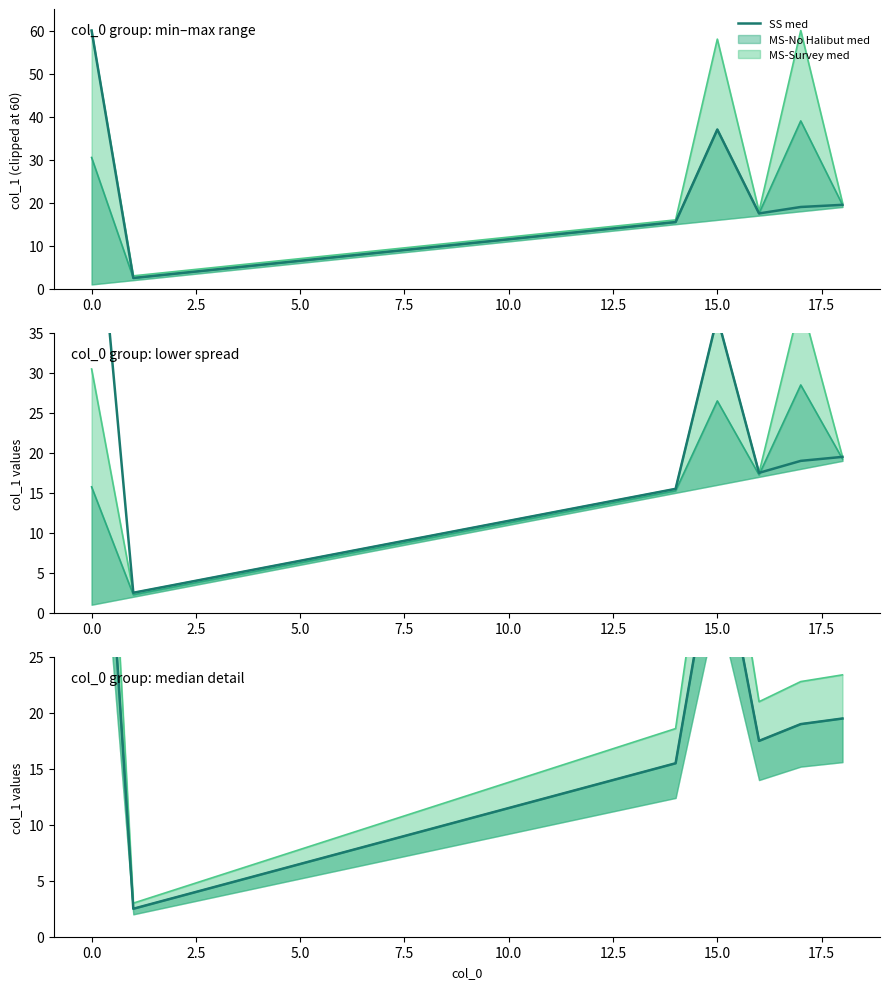

What is the sum of the values at 15 and 10?

48.5